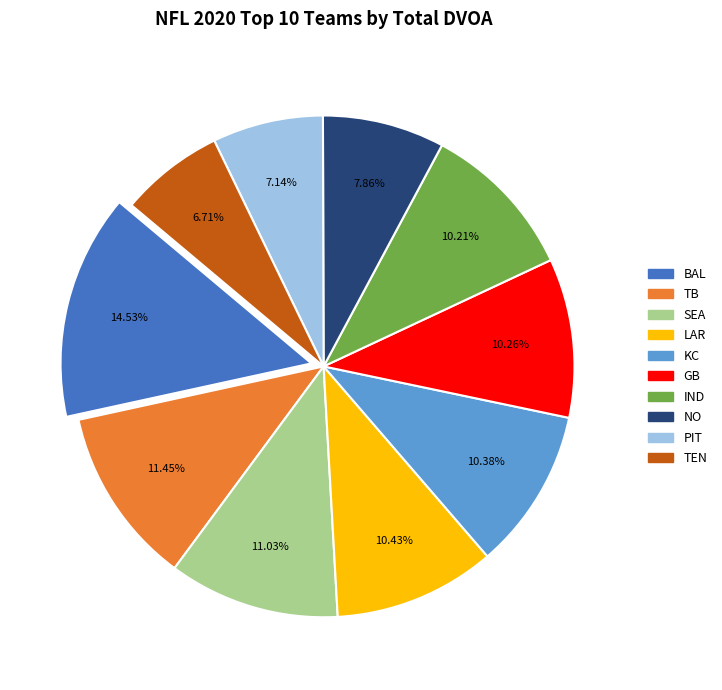

How many segments does this pie chart have?

10